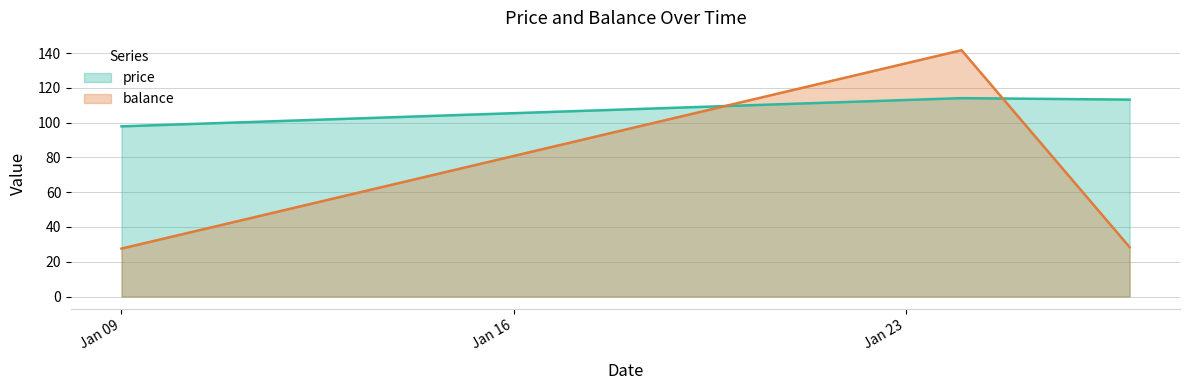

What is the difference between the second highest and minimum values in the price series?

15.4